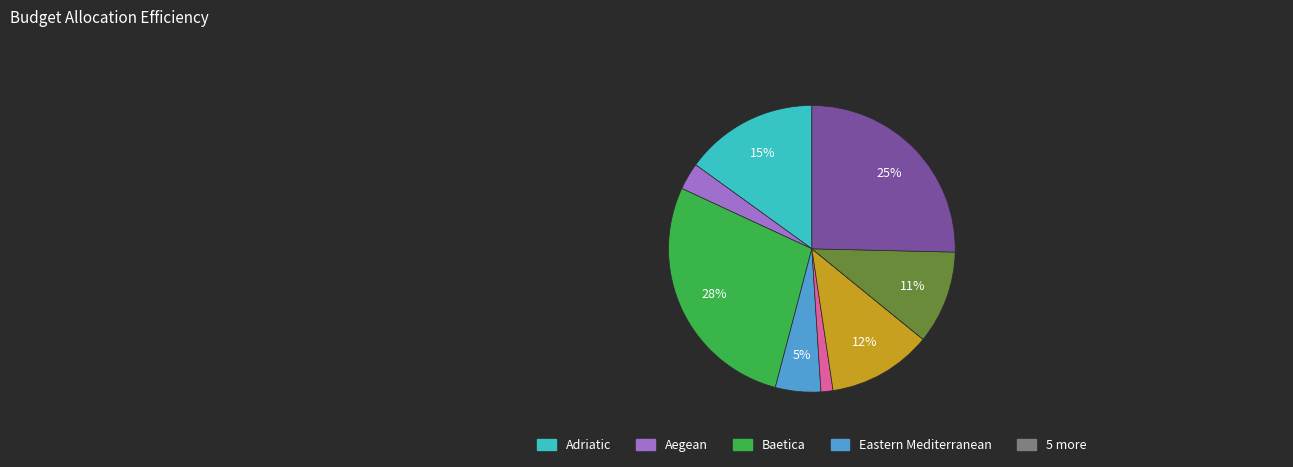

To the nearest percent, what is the difference between the largest and smallest slice percentages?

28%